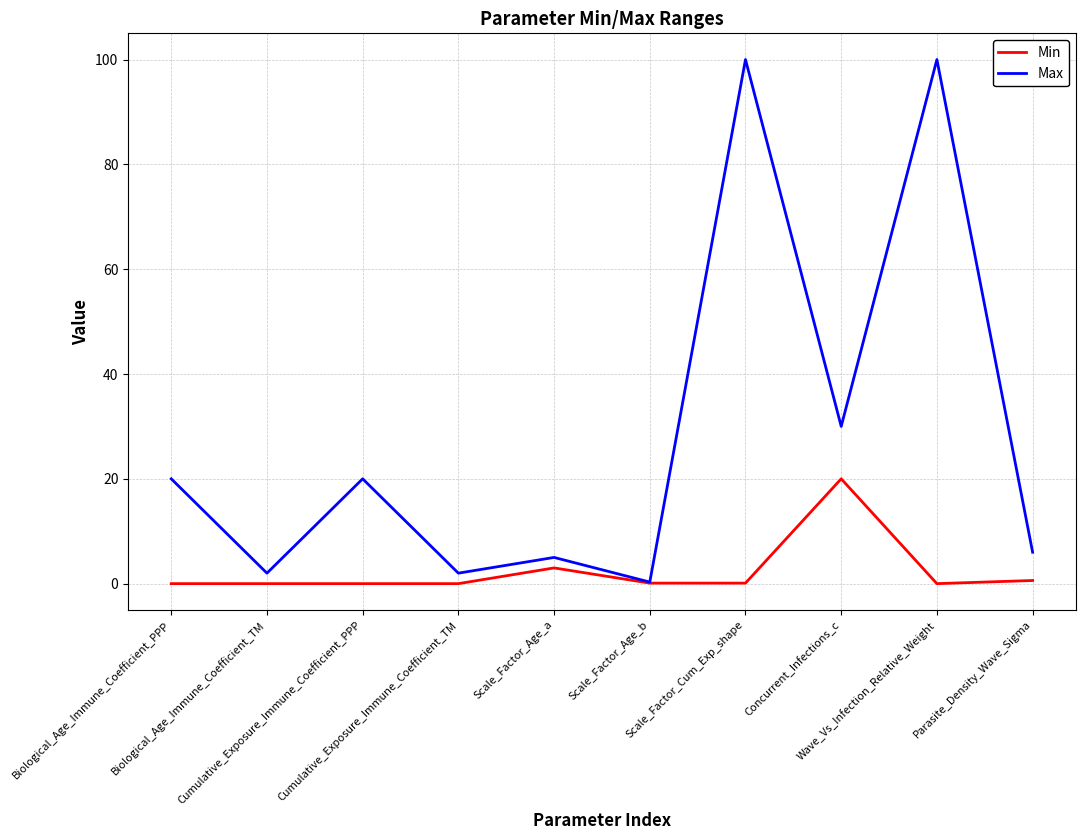

At which label is Min closest to 10?

Scale_Factor_Age_a